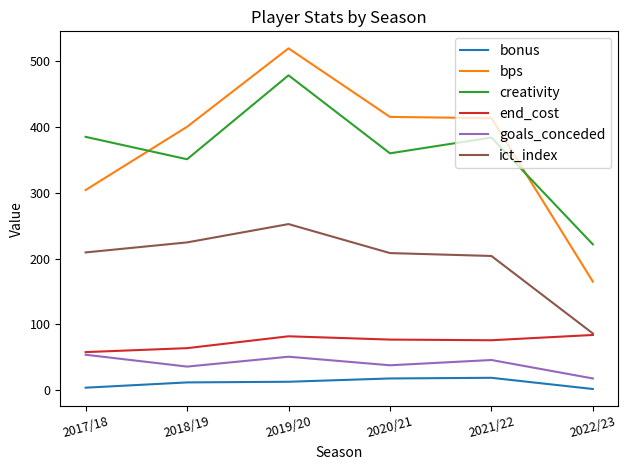

True or false: bonus has more than 0 interior local peaks.

True